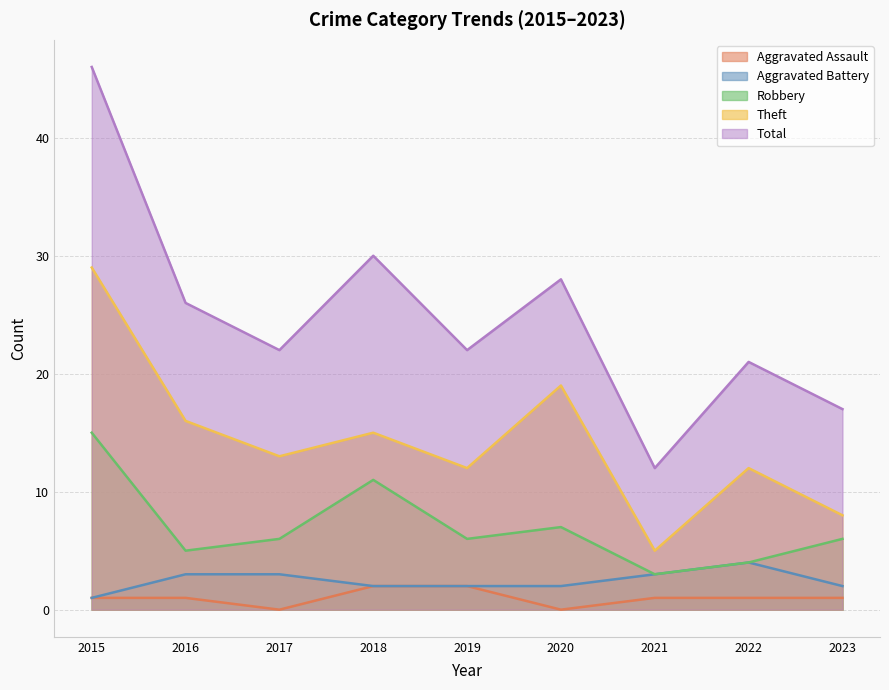

True or false: Total and Robbery cross at least once.

False